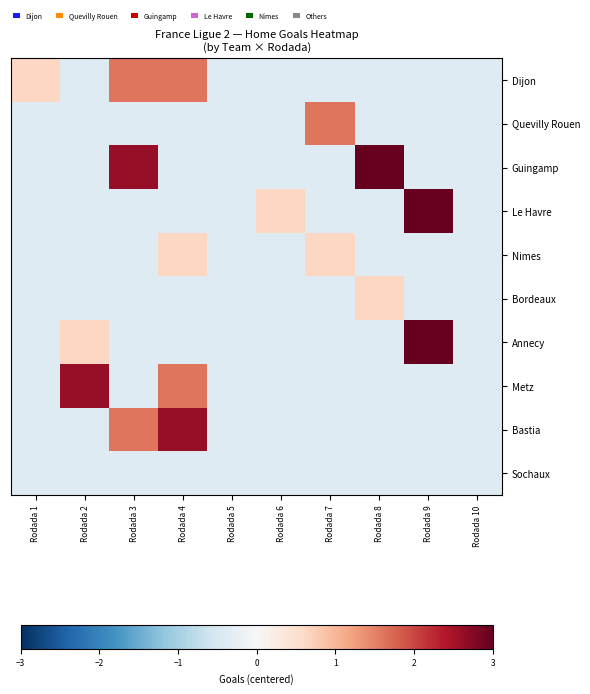

Reading left to right, what are all the values shown in this chart?

Dijon: Rodada 1=0.6	Rodada 2=-0.4	Rodada 3=1.6	Rodada 4=1.6	Rodada 5=-0.4	Rodada 6=-0.4	Rodada 7=-0.4	Rodada 8=-0.4	Rodada 9=-0.4	Rodada 10=-0.4
Quevilly Rouen: Rodada 1=-0.4	Rodada 2=-0.4	Rodada 3=-0.4	Rodada 4=-0.4	Rodada 5=-0.4	Rodada 6=-0.4	Rodada 7=1.6	Rodada 8=-0.4	Rodada 9=-0.4	Rodada 10=-0.4
Guingamp: Rodada 1=-0.4	Rodada 2=-0.4	Rodada 3=2.6	Rodada 4=-0.4	Rodada 5=-0.4	Rodada 6=-0.4	Rodada 7=-0.4	Rodada 8=3.6	Rodada 9=-0.4	Rodada 10=-0.4
Le Havre: Rodada 1=-0.4	Rodada 2=-0.4	Rodada 3=-0.4	Rodada 4=-0.4	Rodada 5=-0.4	Rodada 6=0.6	Rodada 7=-0.4	Rodada 8=-0.4	Rodada 9=5.6	Rodada 10=-0.4
Nimes: Rodada 1=-0.4	Rodada 2=-0.4	Rodada 3=-0.4	Rodada 4=0.6	Rodada 5=-0.4	Rodada 6=-0.4	Rodada 7=0.6	Rodada 8=-0.4	Rodada 9=-0.4	Rodada 10=-0.4
Bordeaux: Rodada 1=-0.4	Rodada 2=-0.4	Rodada 3=-0.4	Rodada 4=-0.4	Rodada 5=-0.4	Rodada 6=-0.4	Rodada 7=-0.4	Rodada 8=0.6	Rodada 9=-0.4	Rodada 10=-0.4
Annecy: Rodada 1=-0.4	Rodada 2=0.6	Rodada 3=-0.4	Rodada 4=-0.4	Rodada 5=-0.4	Rodada 6=-0.4	Rodada 7=-0.4	Rodada 8=-0.4	Rodada 9=3.6	Rodada 10=-0.4
Metz: Rodada 1=-0.4	Rodada 2=2.6	Rodada 3=-0.4	Rodada 4=1.6	Rodada 5=-0.4	Rodada 6=-0.4	Rodada 7=-0.4	Rodada 8=-0.4	Rodada 9=-0.4	Rodada 10=-0.4
Bastia: Rodada 1=-0.4	Rodada 2=-0.4	Rodada 3=1.6	Rodada 4=2.6	Rodada 5=-0.4	Rodada 6=-0.4	Rodada 7=-0.4	Rodada 8=-0.4	Rodada 9=-0.4	Rodada 10=-0.4
Sochaux: Rodada 1=-0.4	Rodada 2=-0.4	Rodada 3=-0.4	Rodada 4=-0.4	Rodada 5=-0.4	Rodada 6=-0.4	Rodada 7=-0.4	Rodada 8=-0.4	Rodada 9=-0.4	Rodada 10=-0.4